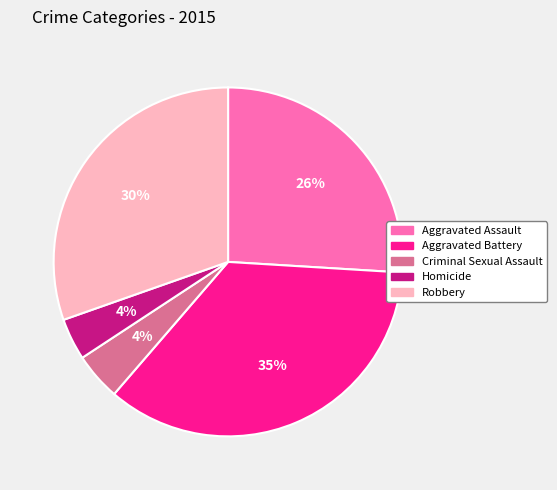

What percentage is the Robbery slice, to the nearest percent?

30%